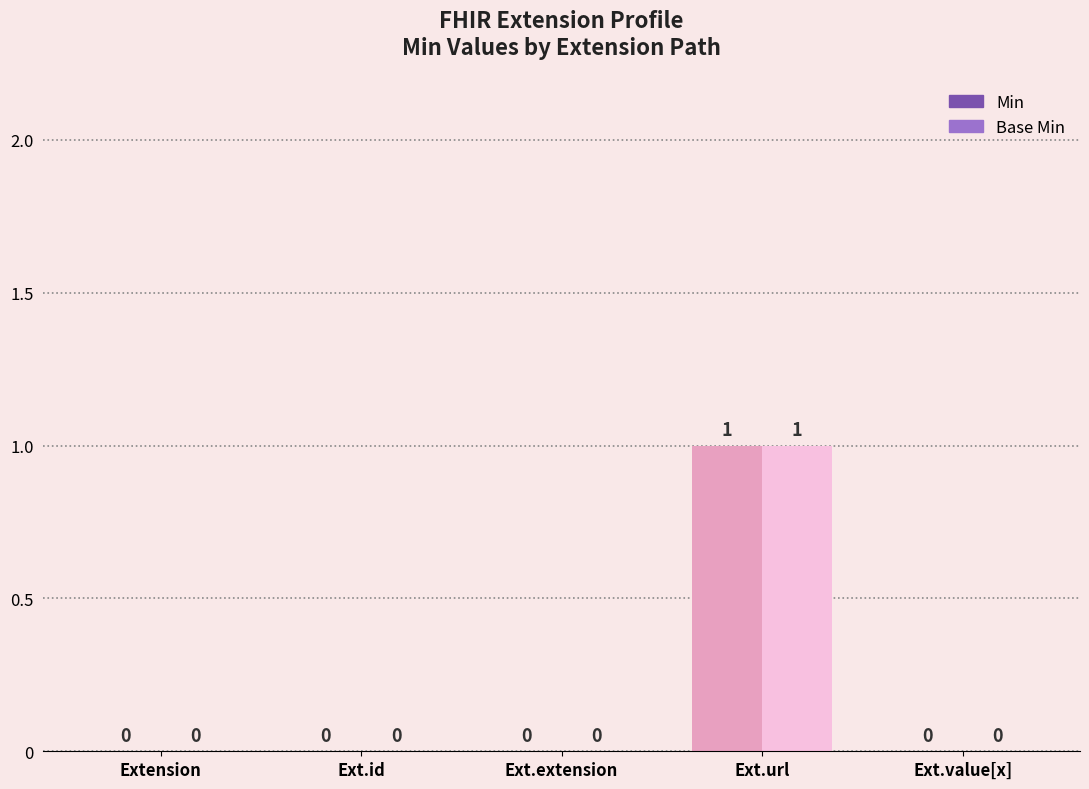

Count the Min values in the range 0 to 1.

5